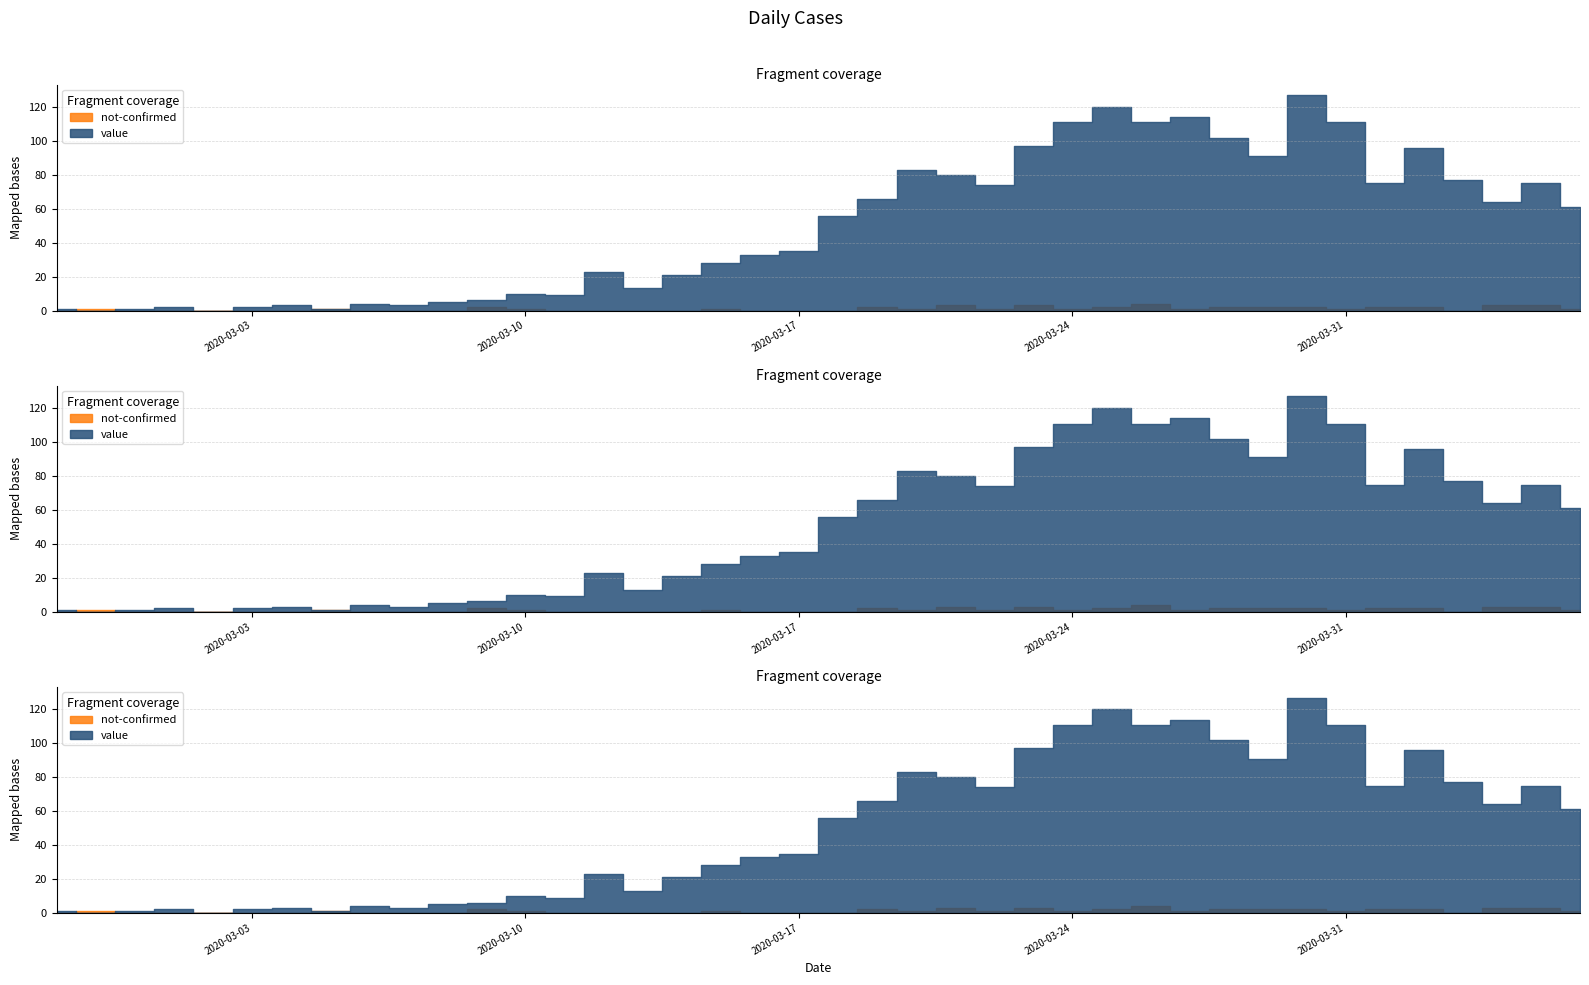

At which category does value reach its first local valley?

2020-02-28